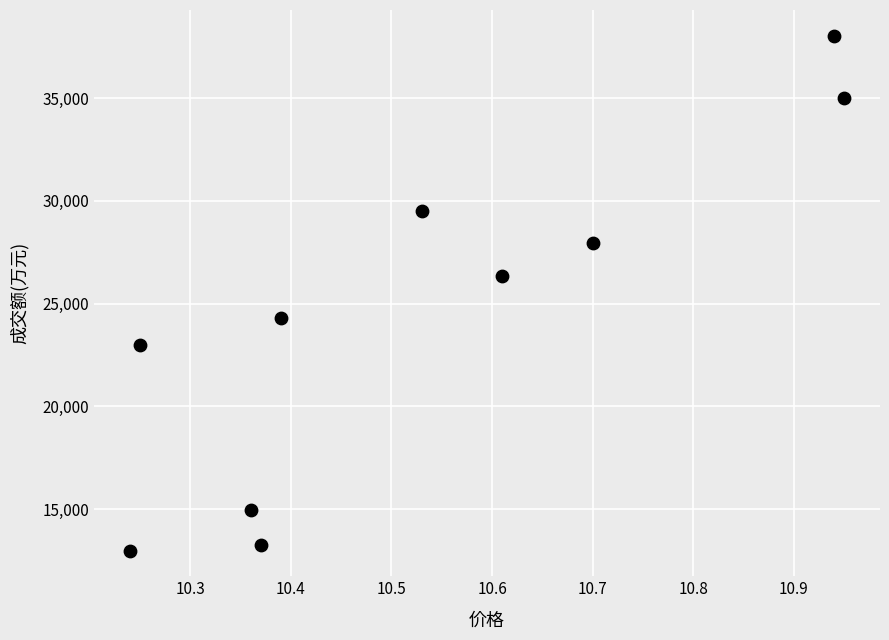

What is the range of Y values (max minus min)?

25045